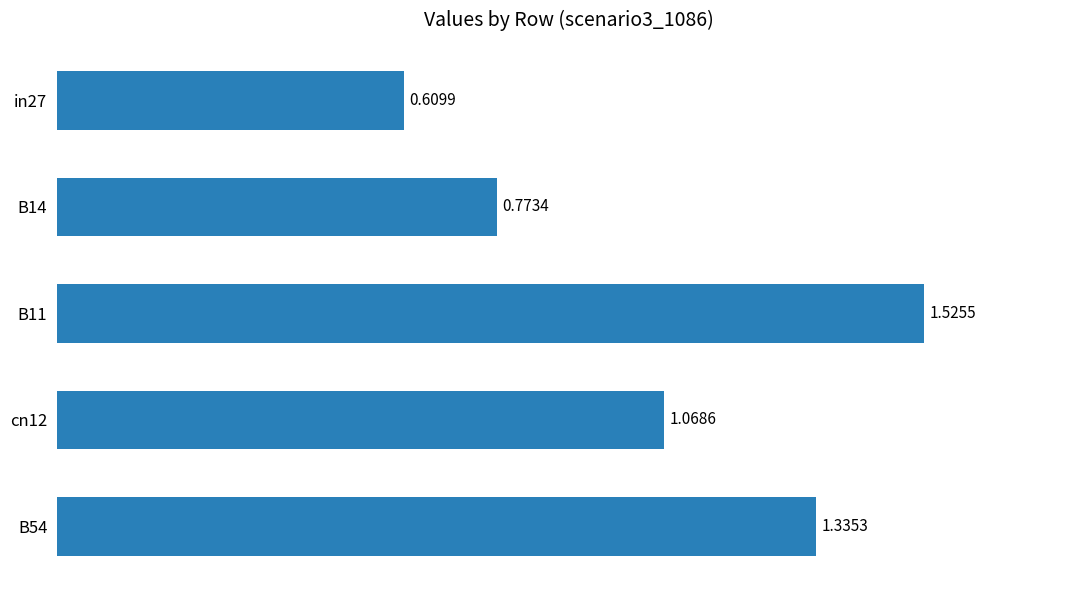

What is the sum of the values at B14 and in27?

1.4